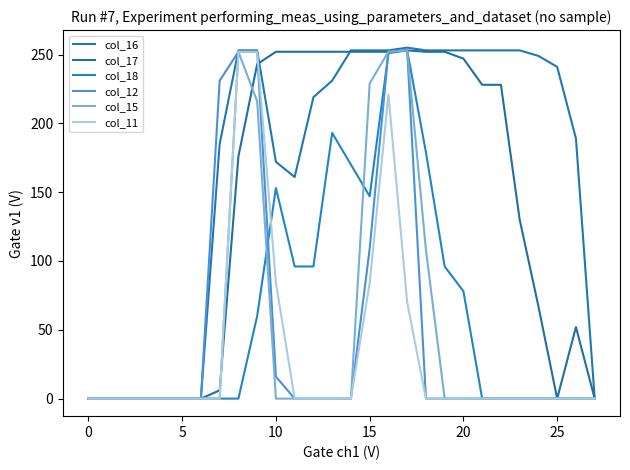

Reading left to right, transcribe all the data shown in this chart.

col_16: 0	0	0	0	0	0	0	185	253	253	172	161	219	231	253	253	253	255	253	253	253	253	253	253	249	241	189	0
col_17: 0	0	0	0	0	0	0	6	176	243	252	252	252	252	252	252	252	253	252	252	247	228	228	130	67	0	52	0
col_18: 0	0	0	0	0	0	0	0	0	60	153	96	96	193	170	147	251	253	179	96	78	0	0	0	0	0	0	0
col_12: 0	0	0	0	0	0	0	231	252	252	16	0	0	0	0	109	252	253	0	0	0	0	0	0	0	0	0	0
col_15: 0	0	0	0	0	0	0	0	252	216	0	0	0	0	0	229	252	253	108	0	0	0	0	0	0	0	0	0
col_11: 0	0	0	0	0	0	0	0	252	252	84	0	0	0	0	84	221	70	0	0	0	0	0	0	0	0	0	0